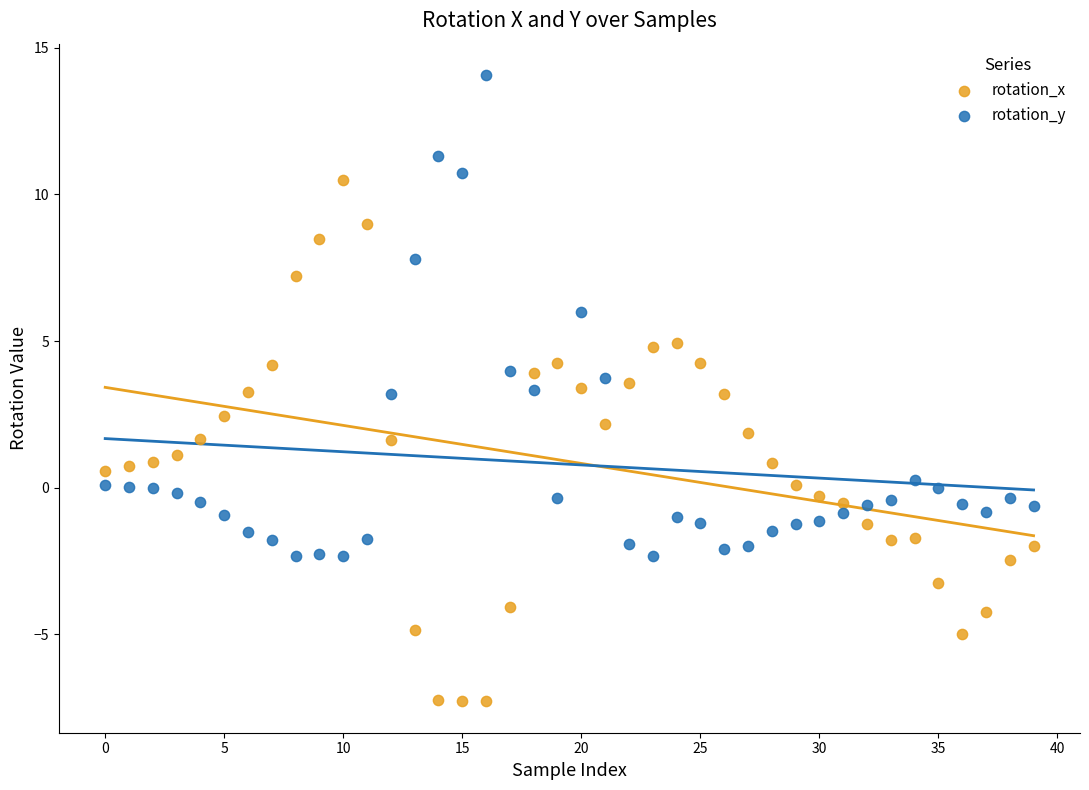

Which series reaches the maximum Y coordinate?

rotation_y